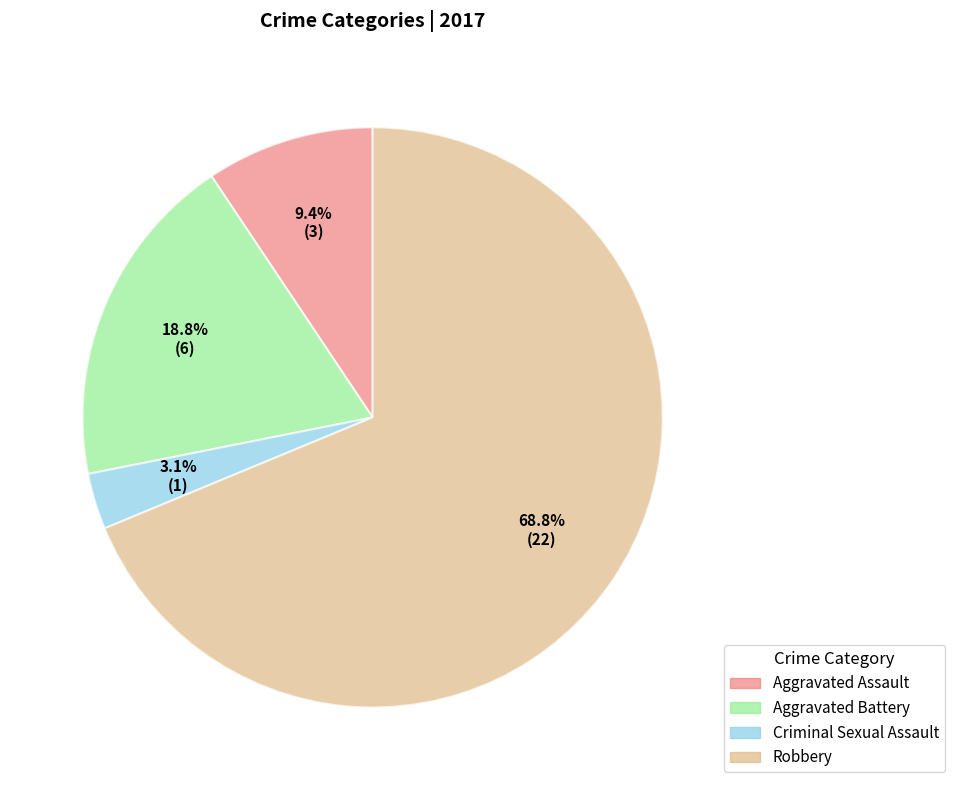

How many segments does this pie chart have?

4